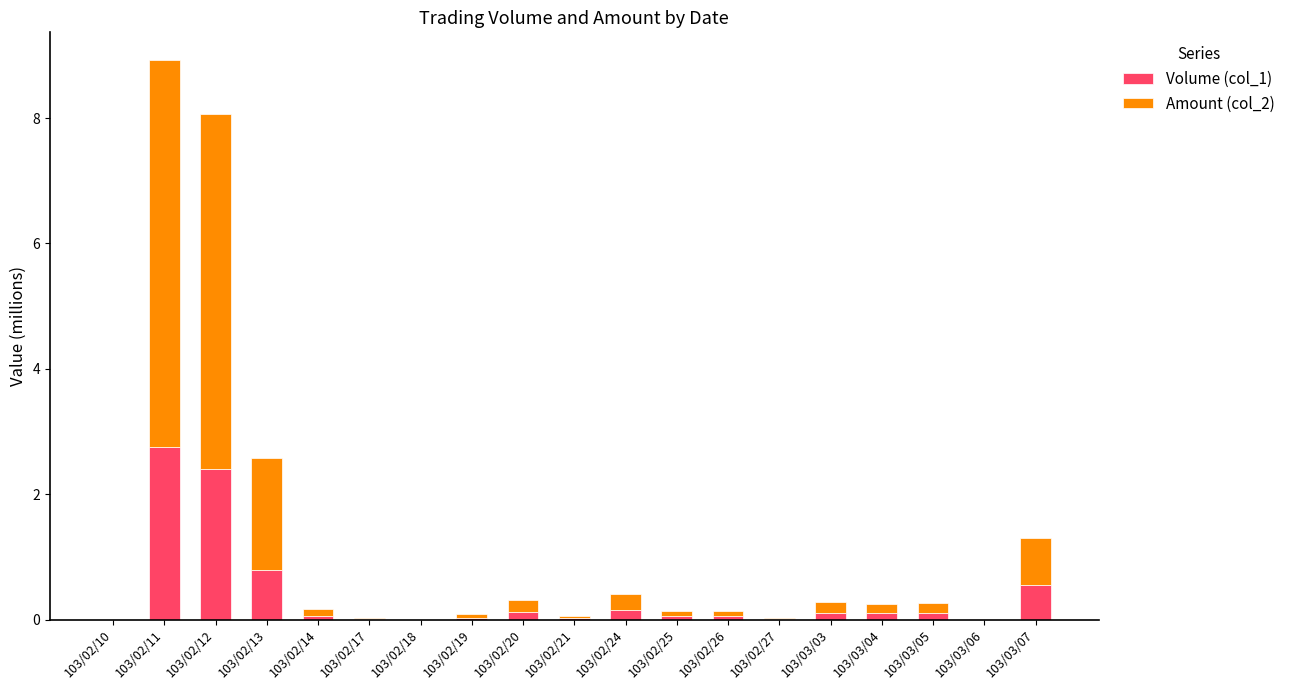

Where is Volume (col_1) nearest to the value 1?

103/02/13